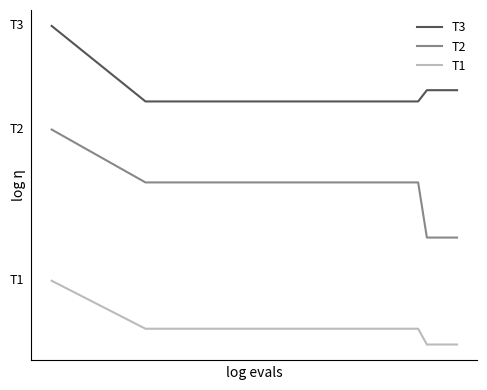

Does the chart have visible grid lines?

No